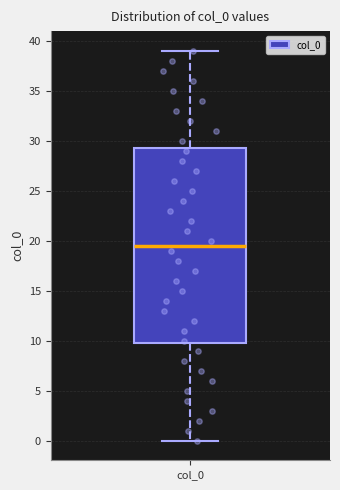

Transcribe this box plot: give where the median line is, the range the box spans, and where the two whiskers end, as read against the y-axis. The values are not printed on the chart, so give them approximately, as read against the axis.

median 19.5, box 10.0 to 29.5, whiskers 0.0 to 39.0